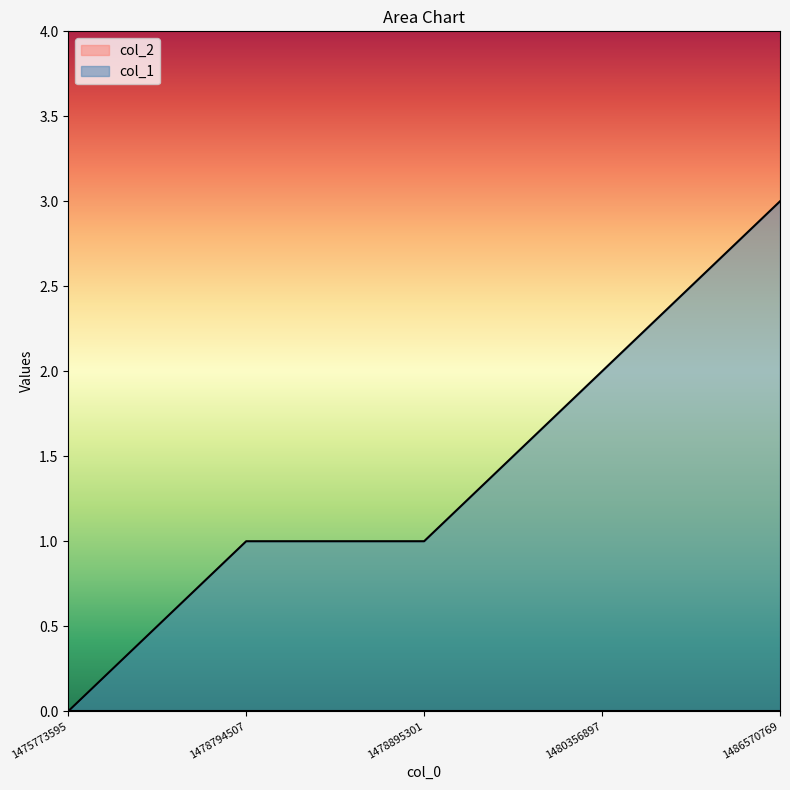

The chart shows a value of 1 at 1478895301. True or false?

True